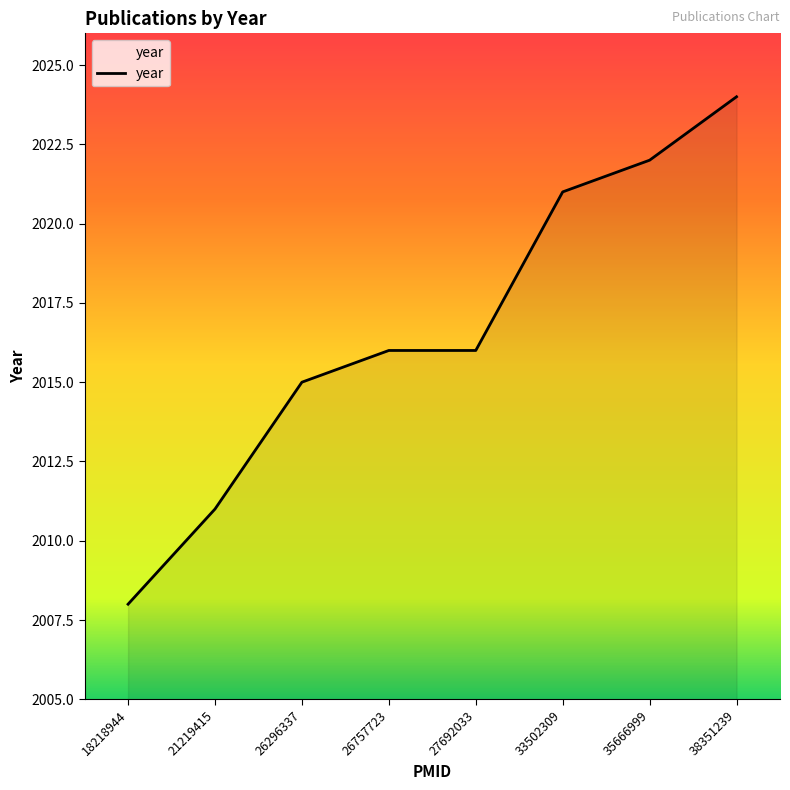

Which has a higher value, 26757723 or 33502309?

33502309